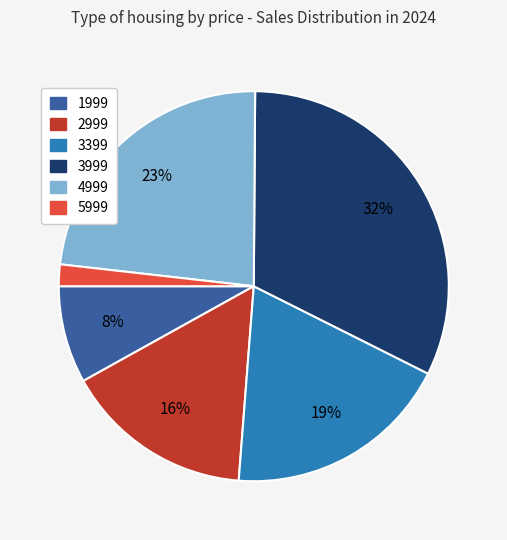

True or false: 5999 accounts for 20% of the total.

False